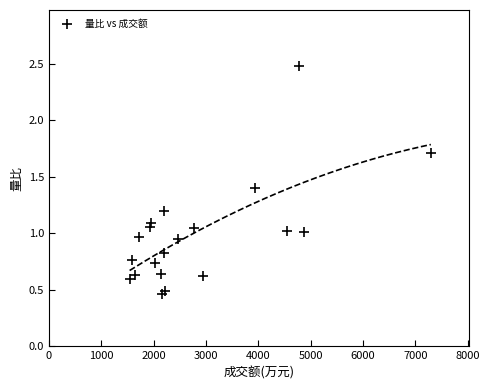

What is the range of X values (max minus min)?

5755.0